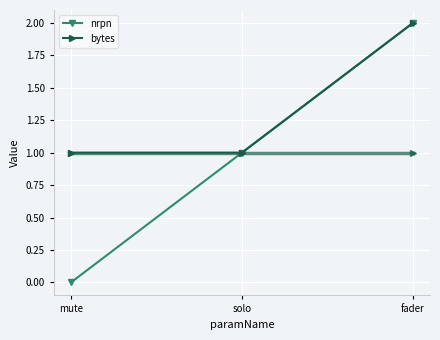

Reading right to left, list all the values displayed in this chart.

nrpn: 2	1	0
bytes: 2	1	1